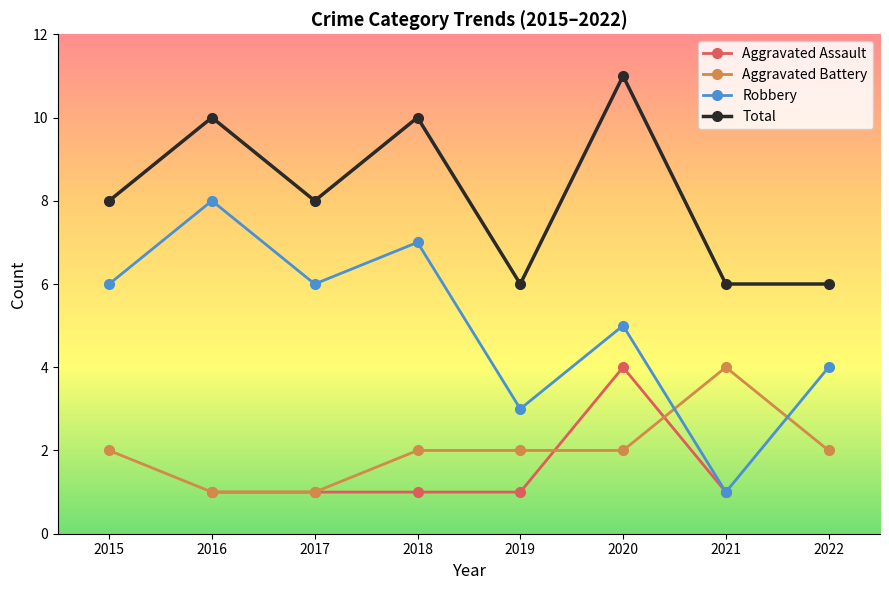

The Total series shows 9.9 at 2022. True or false?

False